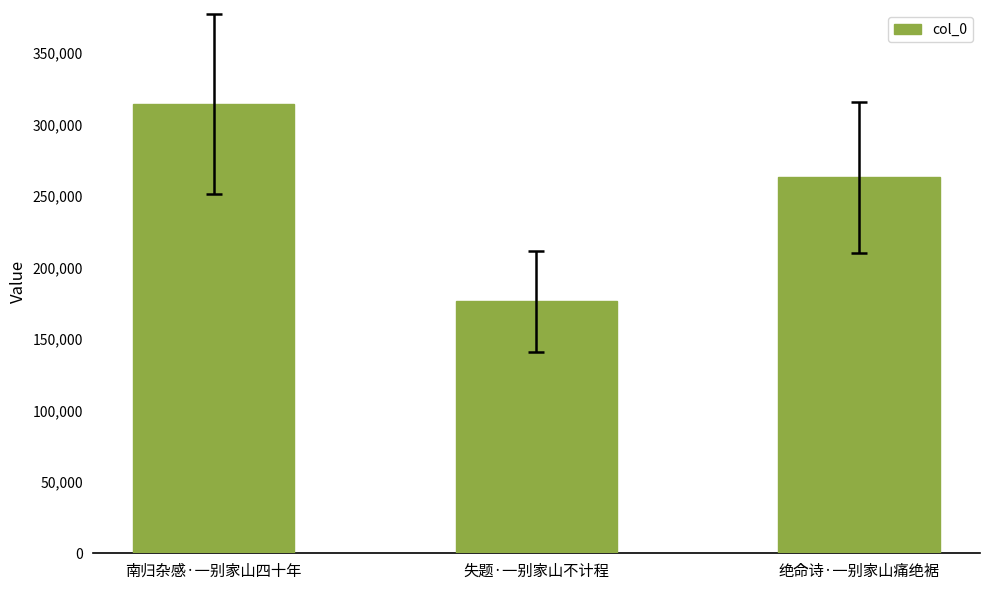

Rank the categories by value from lowest to highest.

失题·一别家山不计程, 绝命诗·一别家山痛绝裾, 南归杂感·一别家山四十年